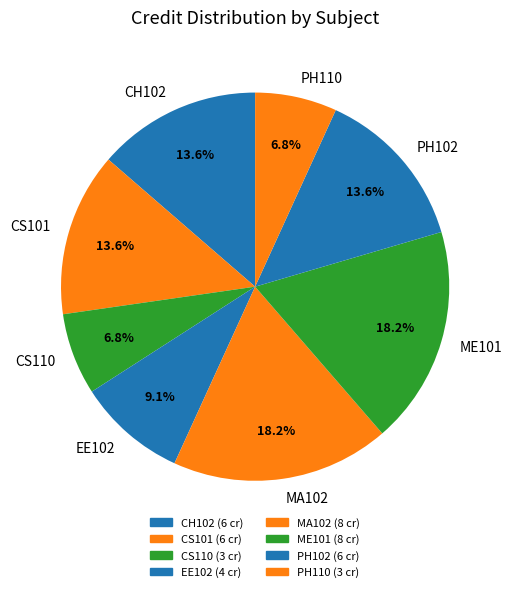

What percentage is the PH102 slice, to the nearest percent?

14%